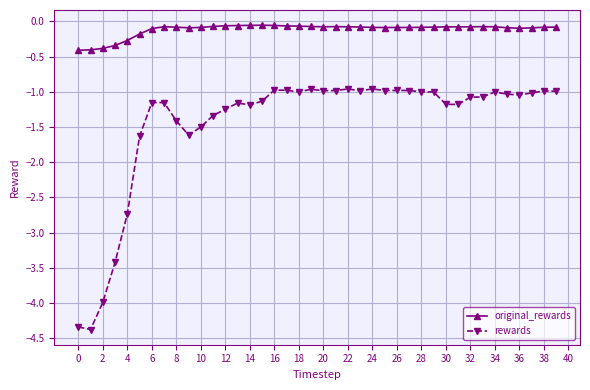

True or false: rewards and original_rewards cross at least once.

False